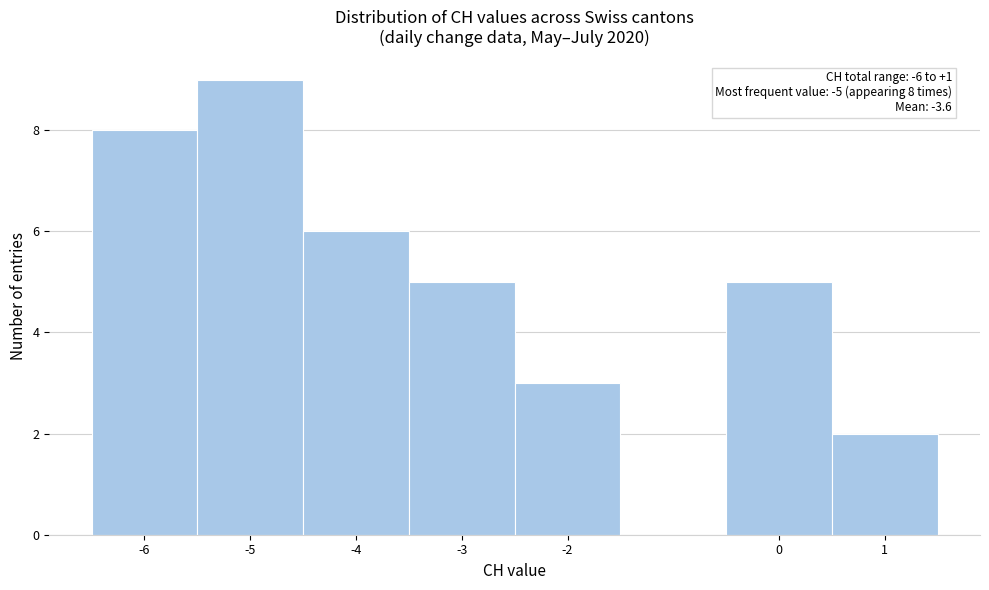

Over which range of the x-axis is the bar tallest?

-5.5 to -4.5